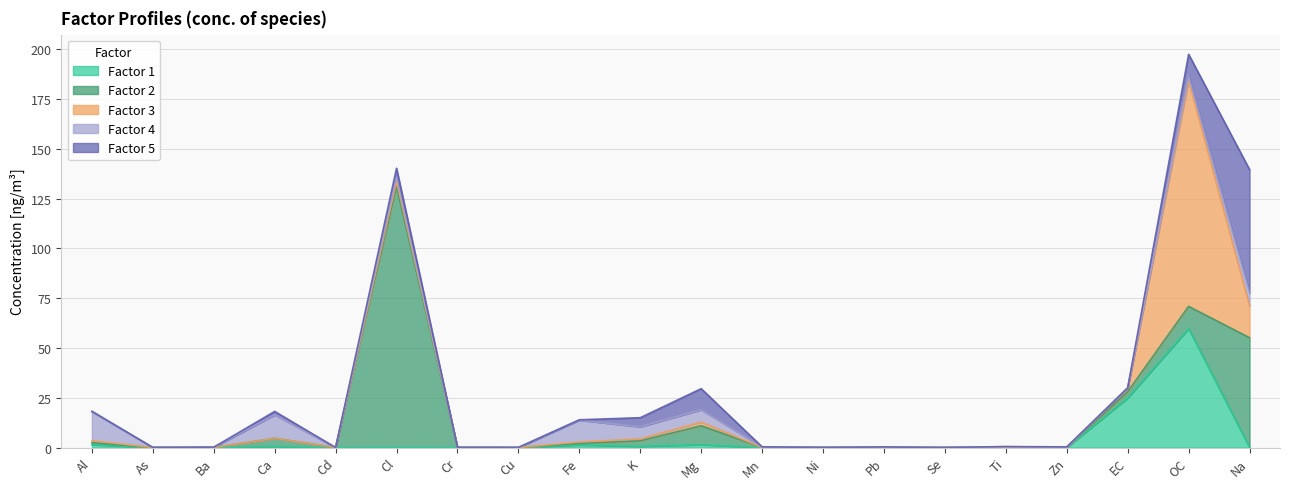

Between which two adjacent categories do Factor 4 and Factor 2 first intersect?

Cl and Cr